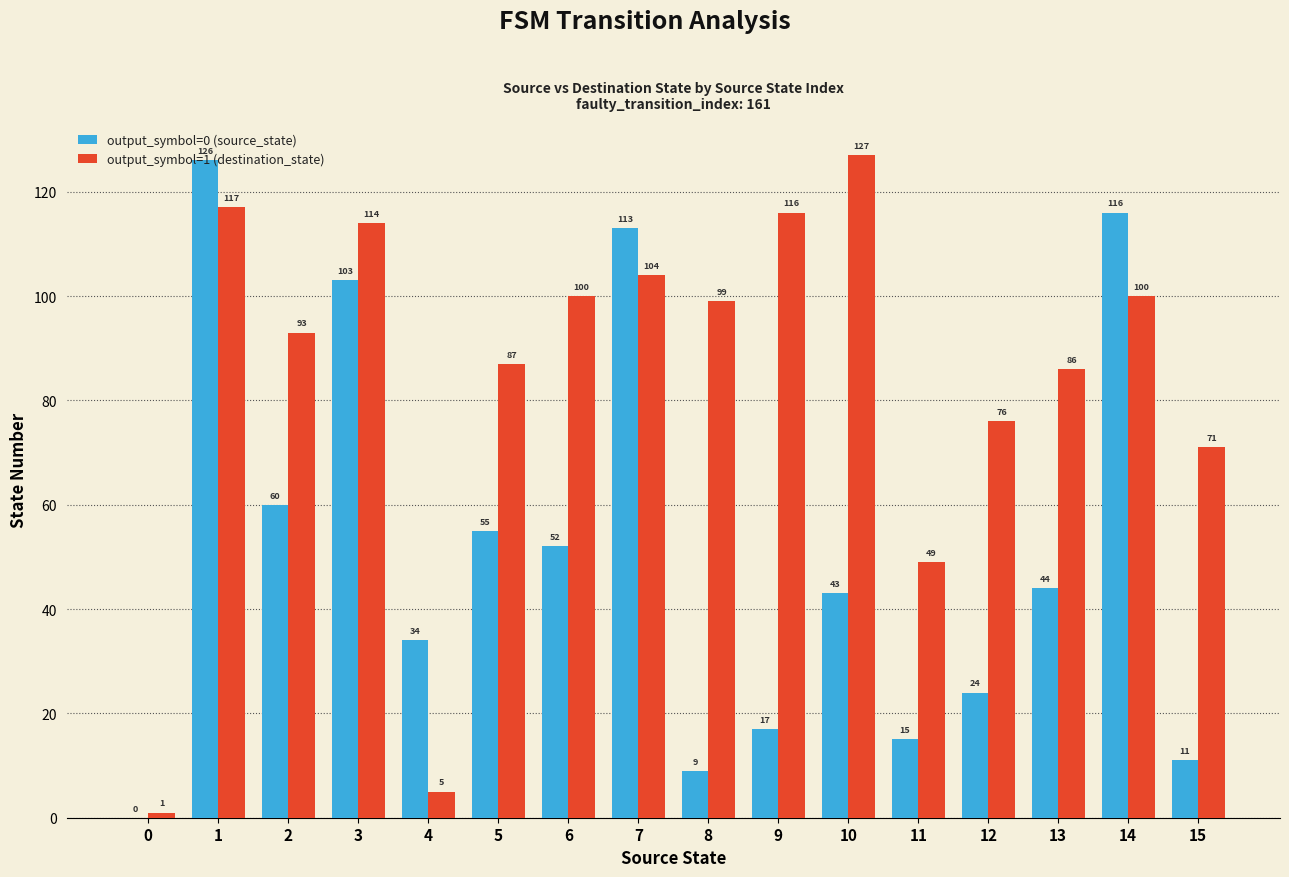

Is the value of output_symbol=1 (destination_state) at 1 greater than the value of output_symbol=0 (source_state) at 9?

Yes